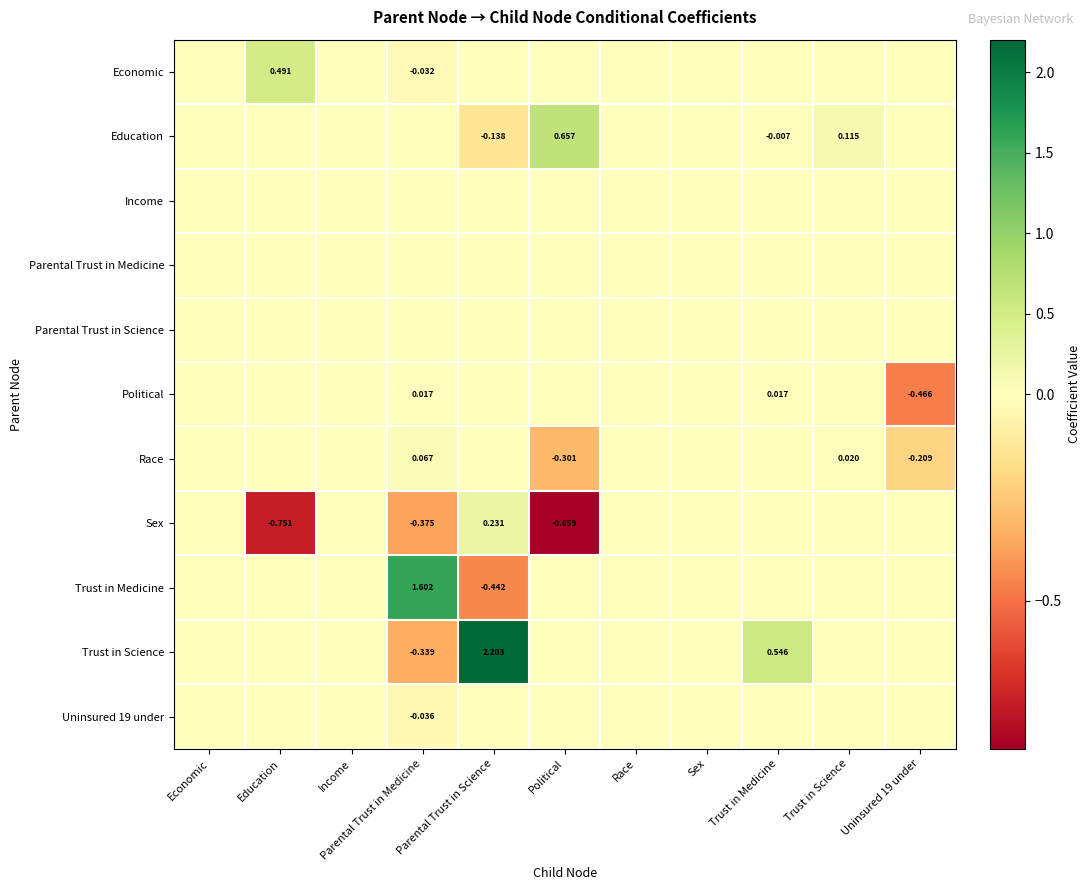

The Trust in Science series shows -0.3 at Parental Trust in Medicine. True or false?

True